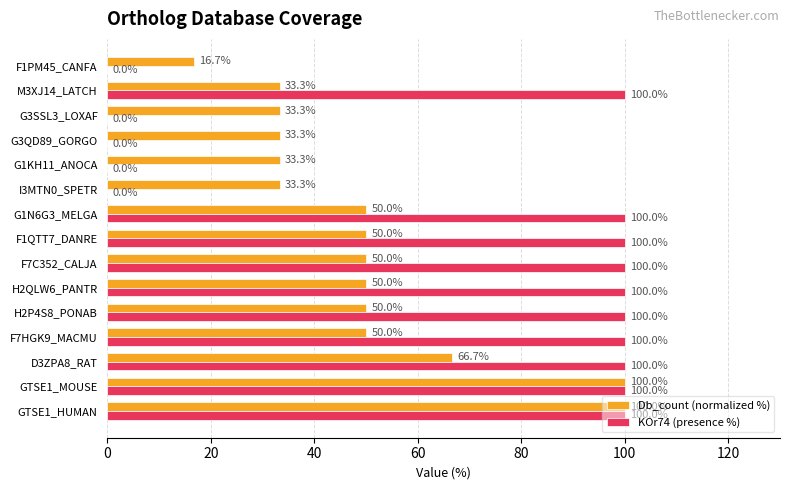

The Db_count (normalized %) series shows 74.3 at G1N6G3_MELGA. True or false?

False